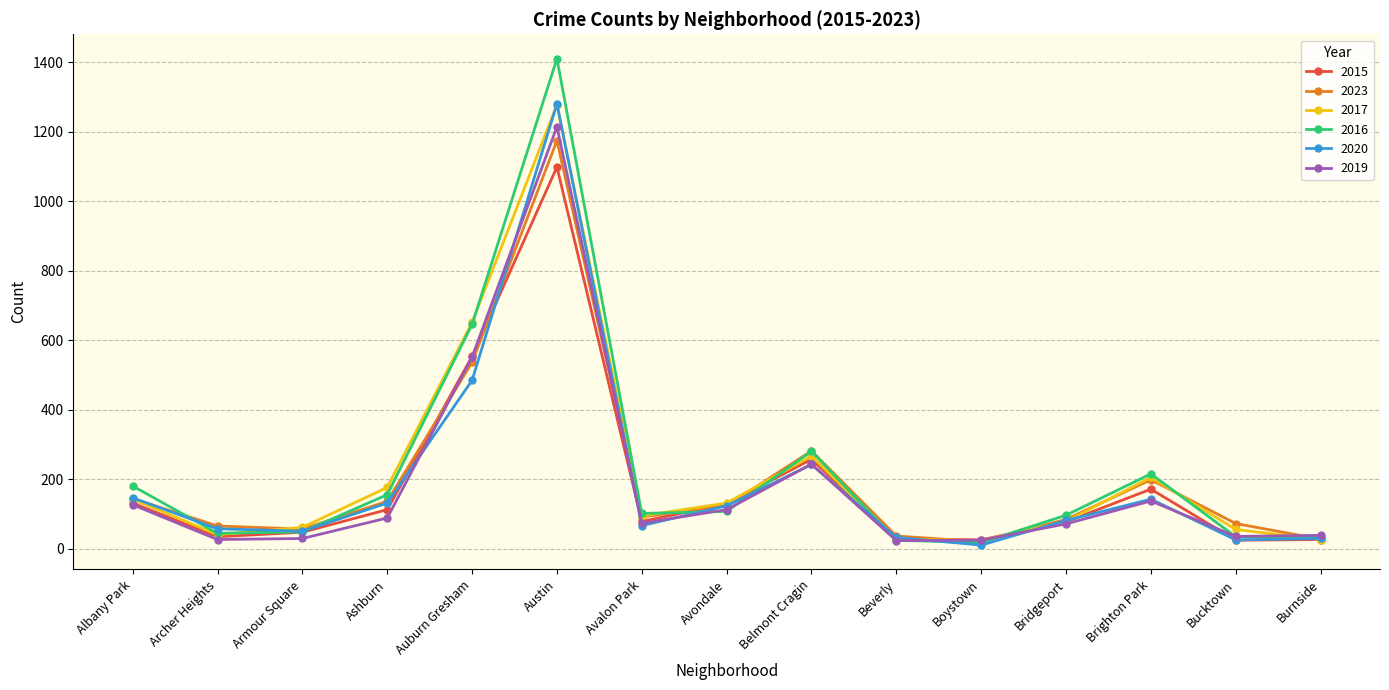

True or false: 2017 has more than 1 points higher than both neighbors.

True